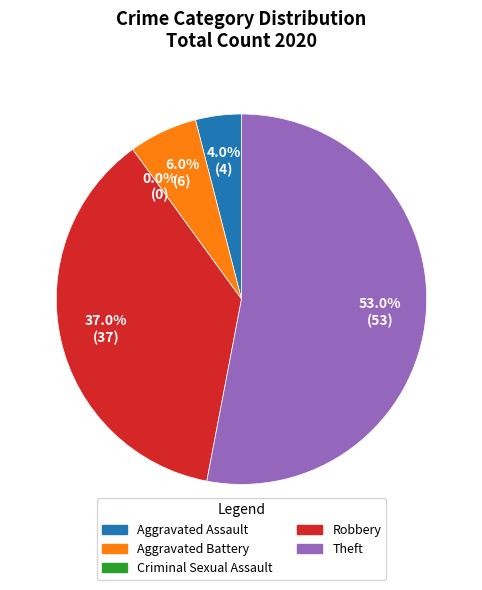

What is the change in value from Aggravated Assault to Theft?

+49